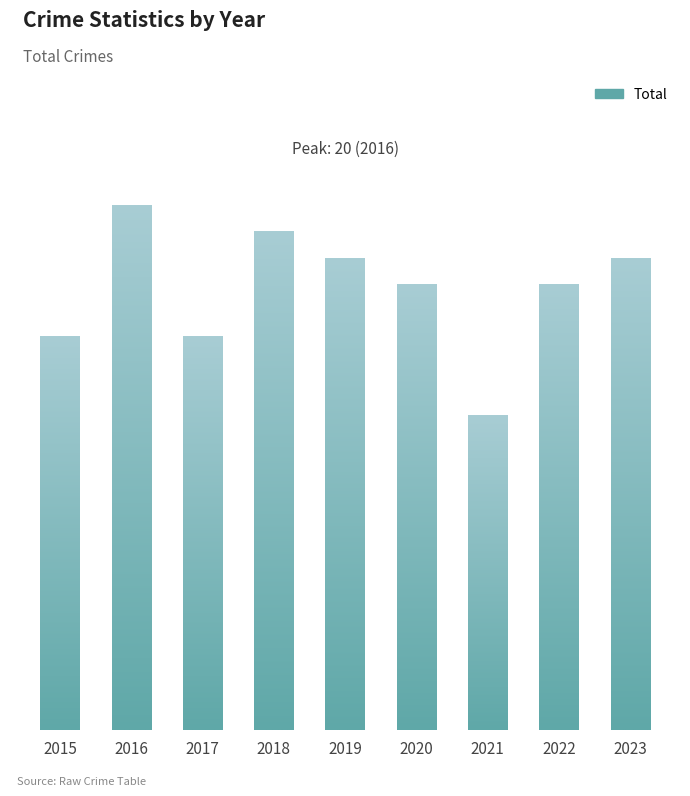

What is the sum of the values at 2019 and 2018?

37